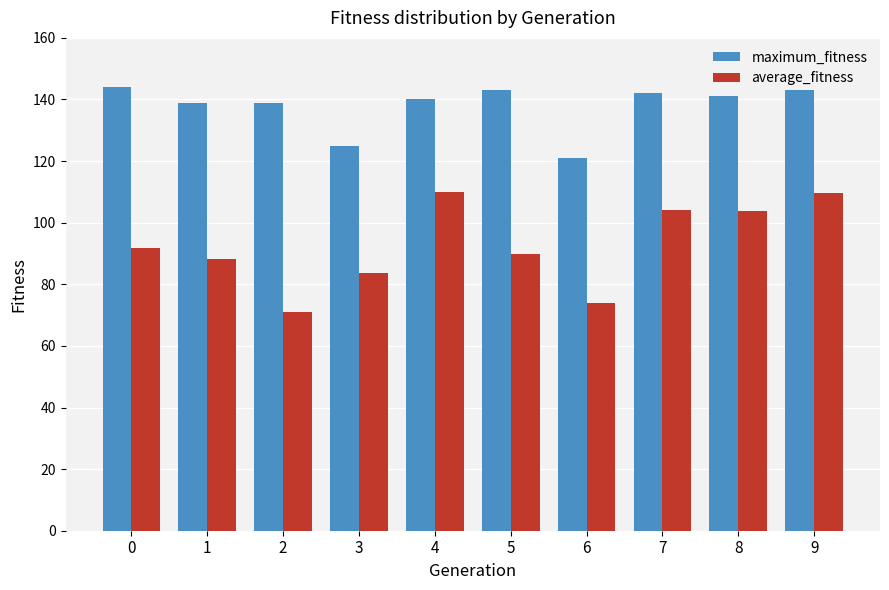

True or false: maximum_fitness has a value of 139.0 at 1.

True